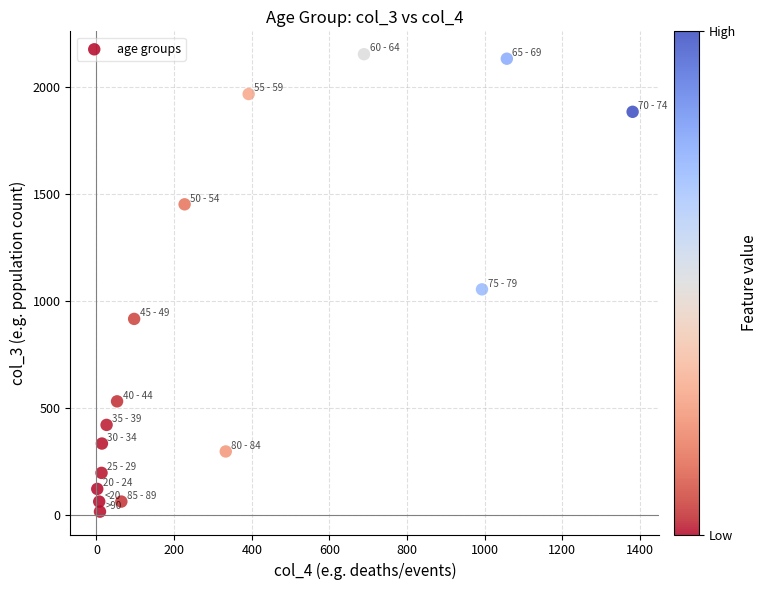

What is the range of Y values (max minus min)?

2136